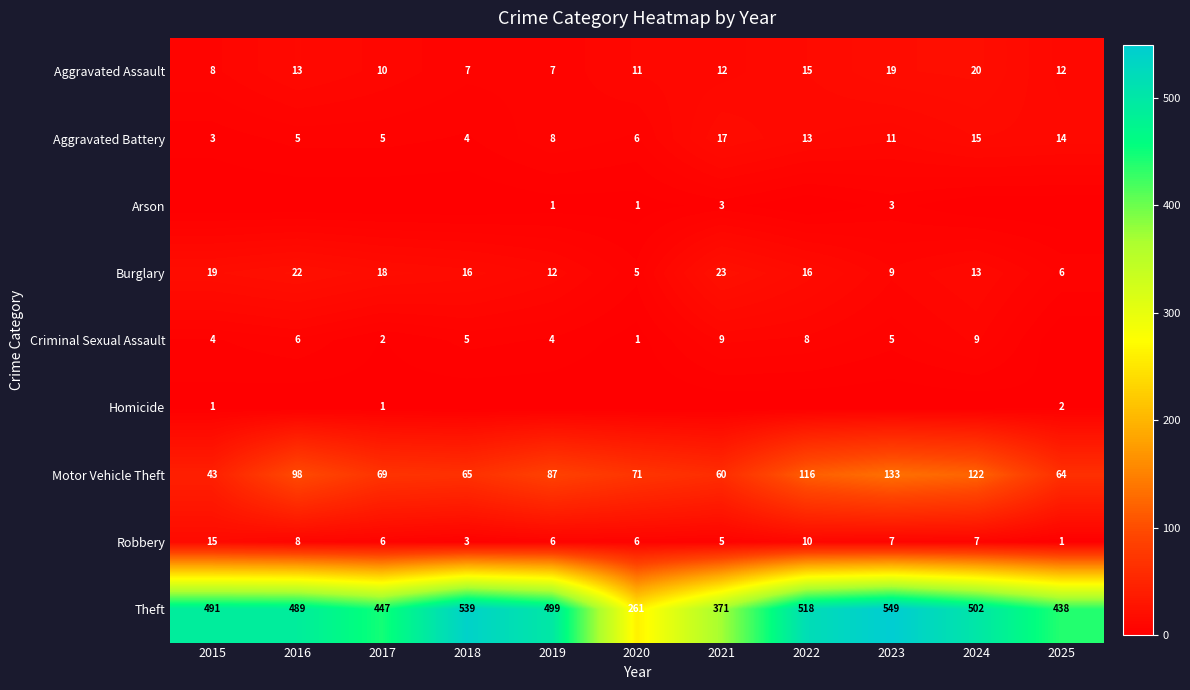

Where is Arson nearest to the value 1?

2019